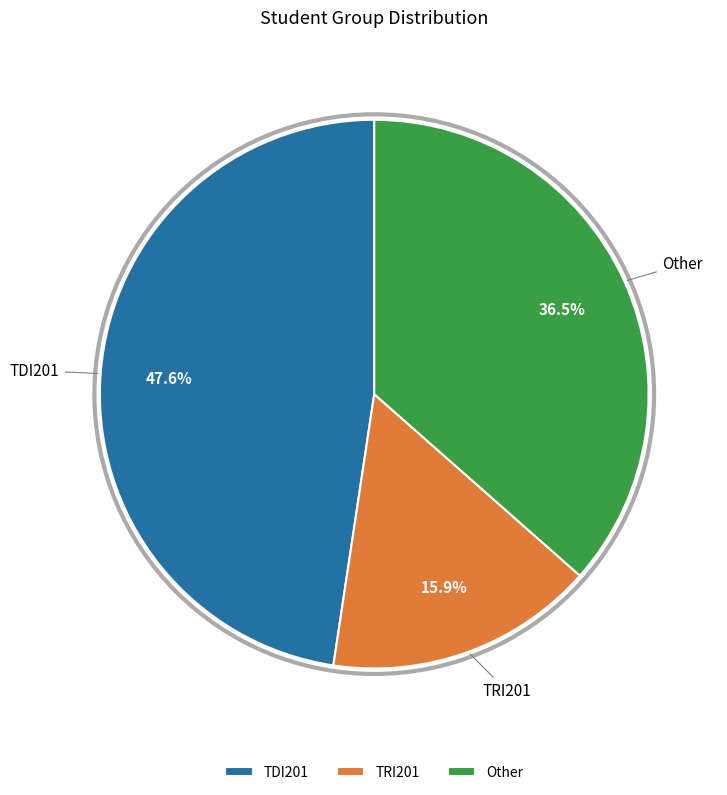

Which slice is the smallest?

TRI201